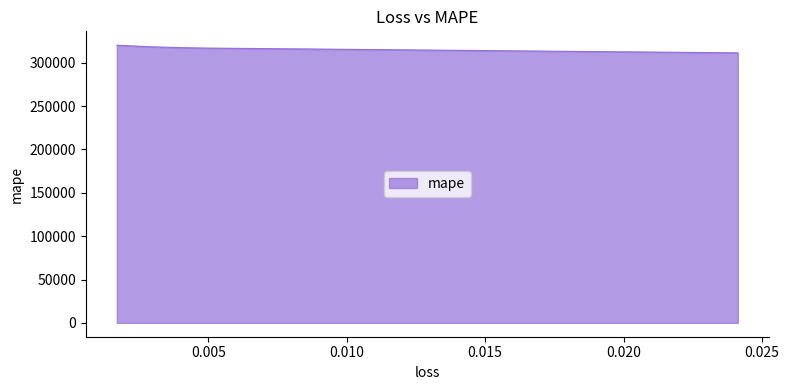

Where does the data first go above 317474?

0.004056073725223541